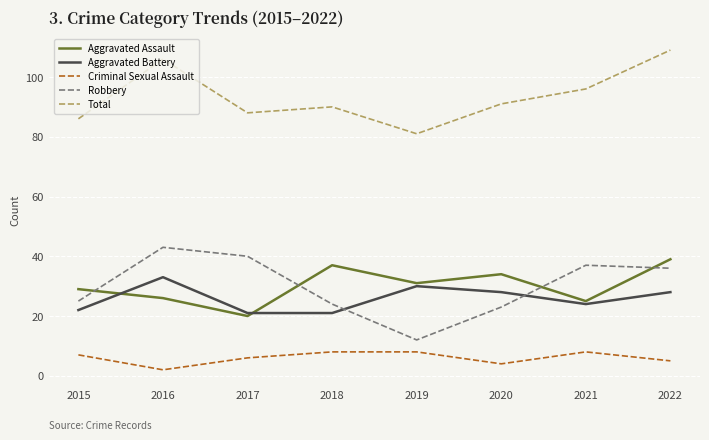

Reading left to right, transcribe all the data shown in this chart.

Aggravated Assault: 29	26	20	37	31	34	25	39
Aggravated Battery: 22	33	21	21	30	28	24	28
Criminal Sexual Assault: 7	2	6	8	8	4	8	5
Robbery: 25	43	40	24	12	23	37	36
Total: 86	106	88	90	81	91	96	109